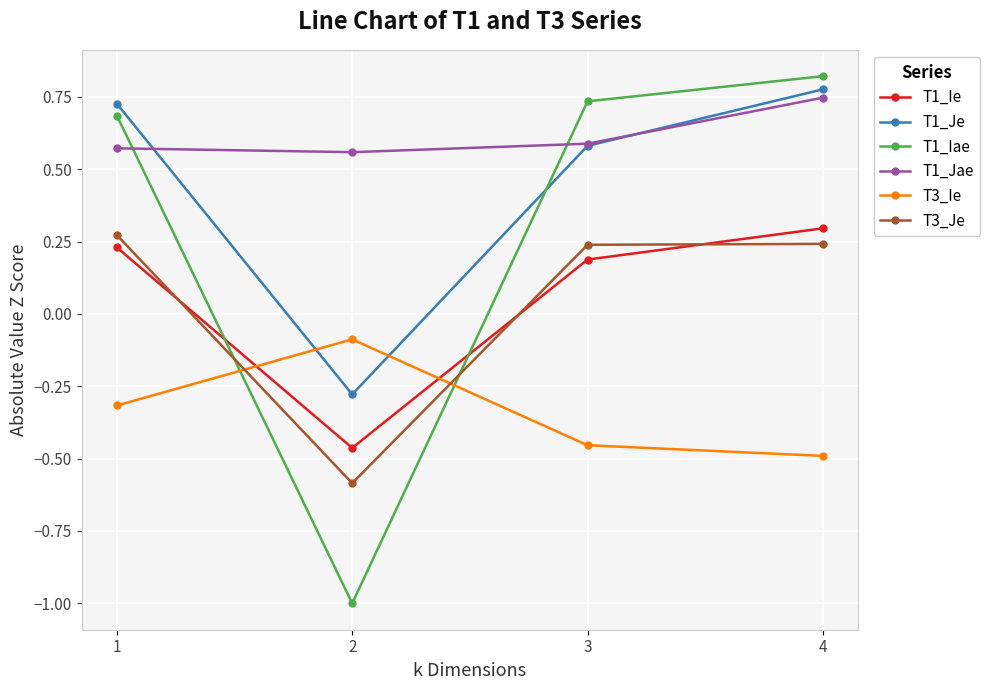

The value of T1_Jae at 3 is 0.6. True or false?

True